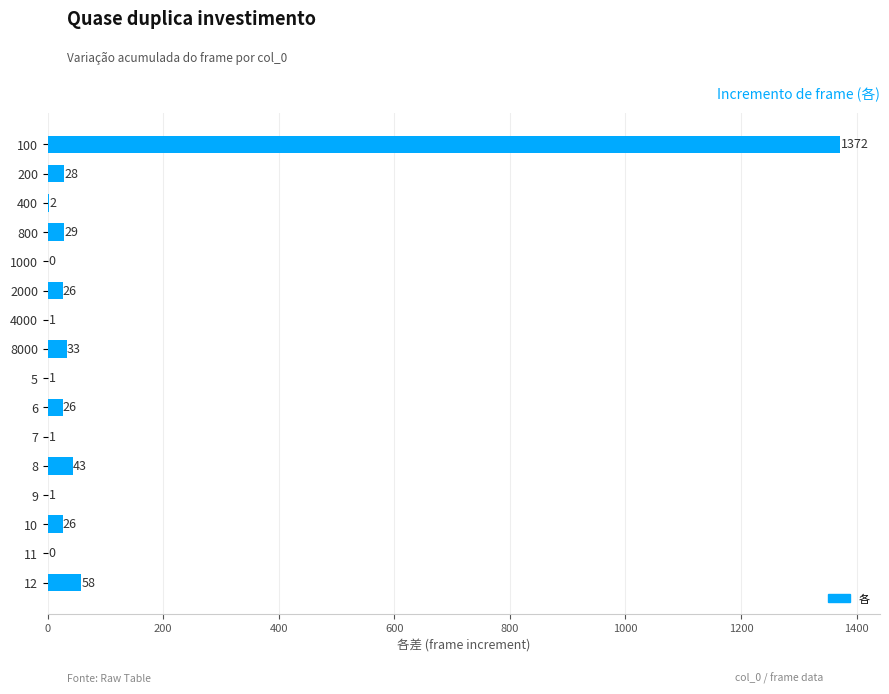

What is the greatest value displayed?

1372